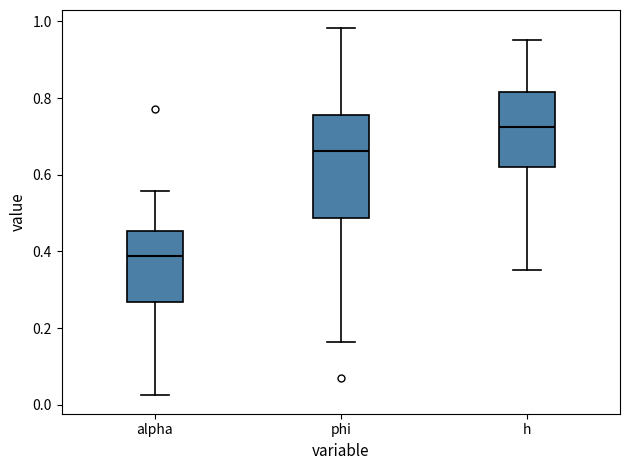

Reading left to right, read every box against the y-axis: the position of its median line, the range the box covers, and the ends of its whiskers. The values are not printed on the chart, so give them approximately, as read against the axis.

alpha: median 0.38, box 0.26 to 0.46, whiskers 0.02 to 0.56
phi: median 0.66, box 0.48 to 0.76, whiskers 0.16 to 0.98
h: median 0.72, box 0.62 to 0.82, whiskers 0.36 to 0.96